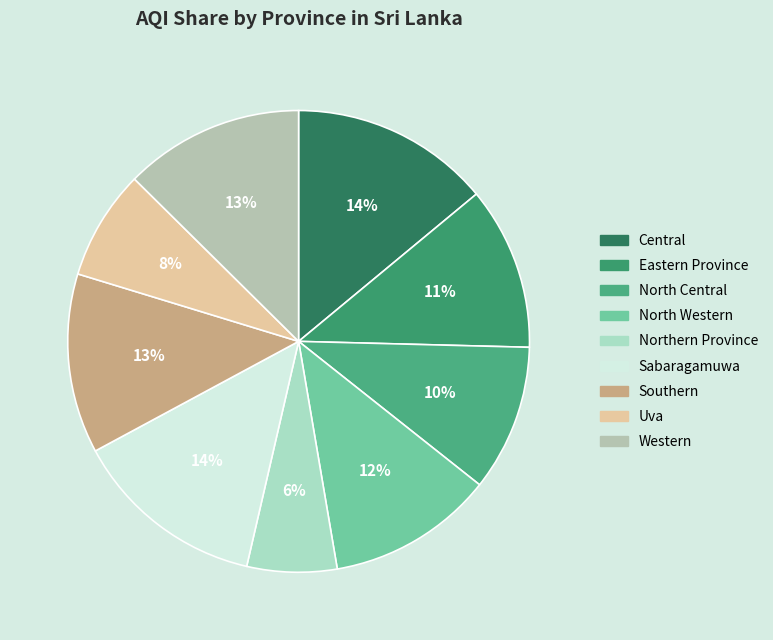

Is it true that Western is 13% of the pie?

True